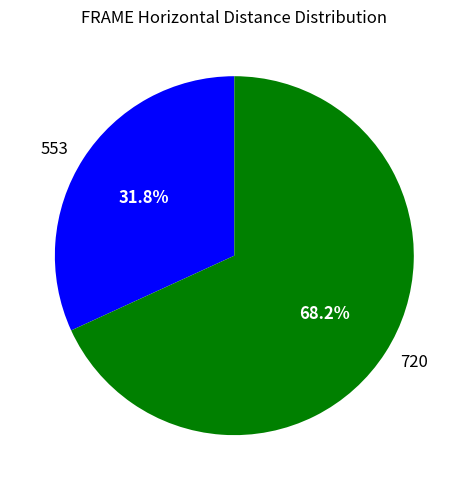

Is there any slice that represents more than half of the pie?

Yes